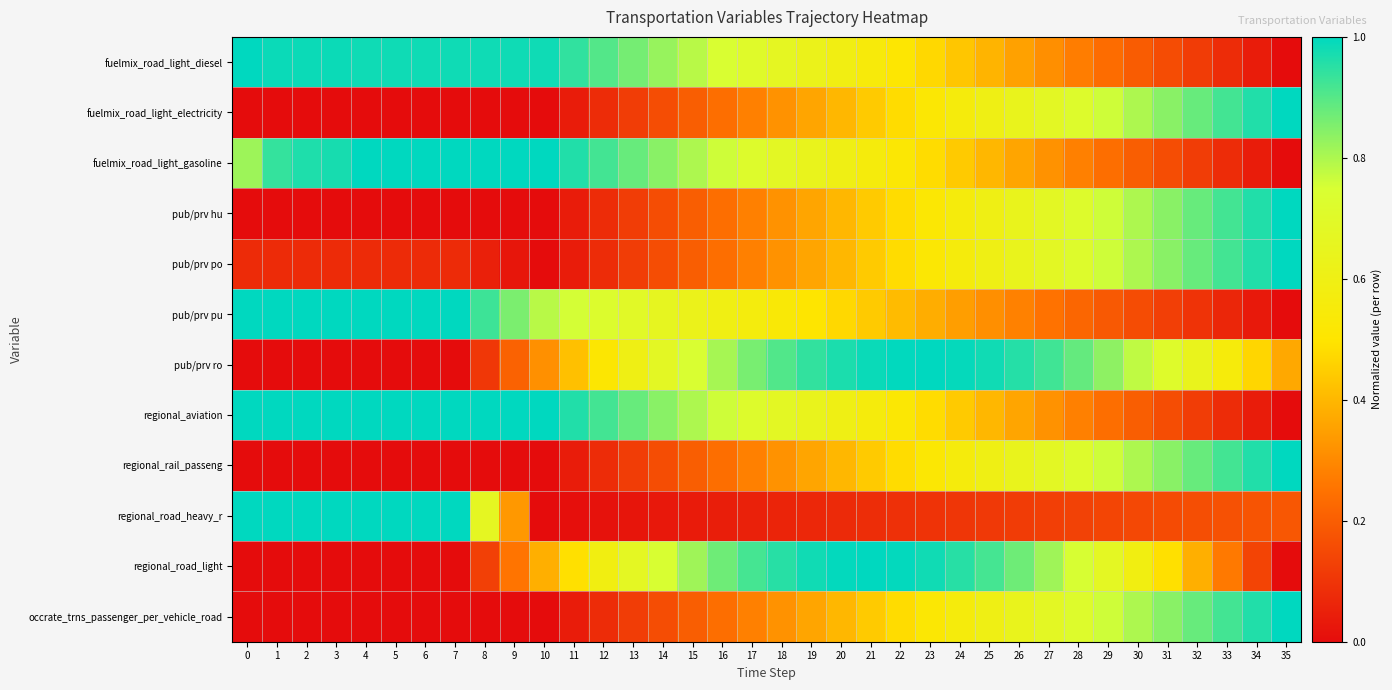

Reading left to right, extract all data points from this chart.

row_0: 1.0	1.0	1.0	1.0	1.0	1.0	1.0	1.0	1.0	1.0	1.0	0.9	0.9	0.9	0.8	0.8	0.7	0.7	0.7	0.6	0.6	0.5	0.5	0.5	0.4	0.4	0.4	0.3	0.3	0.2	0.2	0.2	0.1	0.1	0.0	0.0
row_1: 0.0	0.0	0.0	0.0	0.0	0.0	0.0	0.0	0.0	0.0	0.0	0.0	0.1	0.1	0.2	0.2	0.2	0.3	0.3	0.4	0.4	0.4	0.5	0.5	0.6	0.6	0.6	0.7	0.7	0.8	0.8	0.8	0.9	0.9	1.0	1.0
row_2: 0.8	0.9	1.0	1.0	1.0	1.0	1.0	1.0	1.0	1.0	1.0	1.0	0.9	0.9	0.8	0.8	0.8	0.7	0.7	0.6	0.6	0.6	0.5	0.5	0.4	0.4	0.4	0.3	0.3	0.2	0.2	0.2	0.1	0.1	0.0	0.0
row_3: 0.0	0.0	0.0	0.0	0.0	0.0	0.0	0.0	0.0	0.0	0.0	0.0	0.1	0.1	0.2	0.2	0.2	0.3	0.3	0.4	0.4	0.4	0.5	0.5	0.6	0.6	0.6	0.7	0.7	0.8	0.8	0.8	0.9	0.9	1.0	1.0
row_4: 0.1	0.1	0.1	0.1	0.1	0.1	0.1	0.1	0.0	0.0	0.0	0.0	0.1	0.1	0.2	0.2	0.2	0.3	0.3	0.4	0.4	0.4	0.5	0.5	0.6	0.6	0.6	0.7	0.7	0.8	0.8	0.8	0.9	0.9	1.0	1.0
row_5: 1.0	1.0	1.0	1.0	1.0	1.0	1.0	1.0	0.9	0.9	0.8	0.8	0.7	0.7	0.7	0.6	0.6	0.6	0.5	0.5	0.5	0.4	0.4	0.4	0.3	0.3	0.3	0.3	0.2	0.2	0.2	0.1	0.1	0.1	0.0	0.0
row_6: 0.0	0.0	0.0	0.0	0.0	0.0	0.0	0.0	0.1	0.2	0.3	0.4	0.5	0.6	0.7	0.7	0.8	0.9	0.9	0.9	1.0	1.0	1.0	1.0	1.0	1.0	1.0	0.9	0.9	0.8	0.8	0.7	0.6	0.6	0.5	0.4
row_7: 1.0	1.0	1.0	1.0	1.0	1.0	1.0	1.0	1.0	1.0	1.0	1.0	0.9	0.9	0.8	0.8	0.8	0.7	0.7	0.6	0.6	0.6	0.5	0.5	0.4	0.4	0.4	0.3	0.3	0.2	0.2	0.2	0.1	0.1	0.0	0.0
row_8: 0.0	0.0	0.0	0.0	0.0	0.0	0.0	0.0	0.0	0.0	0.0	0.0	0.1	0.1	0.2	0.2	0.2	0.3	0.3	0.4	0.4	0.4	0.5	0.5	0.6	0.6	0.6	0.7	0.7	0.8	0.8	0.8	0.9	0.9	1.0	1.0
row_9: 1.0	1.0	1.0	1.0	1.0	1.0	1.0	1.0	0.7	0.3	0.0	0.0	0.0	0.0	0.0	0.0	0.0	0.1	0.1	0.1	0.1	0.1	0.1	0.1	0.1	0.1	0.1	0.1	0.1	0.1	0.1	0.2	0.2	0.2	0.2	0.2
row_10: 0.0	0.0	0.0	0.0	0.0	0.0	0.0	0.0	0.1	0.3	0.4	0.5	0.6	0.7	0.7	0.8	0.9	0.9	1.0	1.0	1.0	1.0	1.0	1.0	1.0	0.9	0.9	0.8	0.8	0.7	0.6	0.5	0.4	0.3	0.1	0.0
row_11: 0.0	0.0	0.0	0.0	0.0	0.0	0.0	0.0	0.0	0.0	0.0	0.0	0.1	0.1	0.2	0.2	0.2	0.3	0.3	0.4	0.4	0.4	0.5	0.5	0.6	0.6	0.6	0.7	0.7	0.8	0.8	0.8	0.9	0.9	1.0	1.0